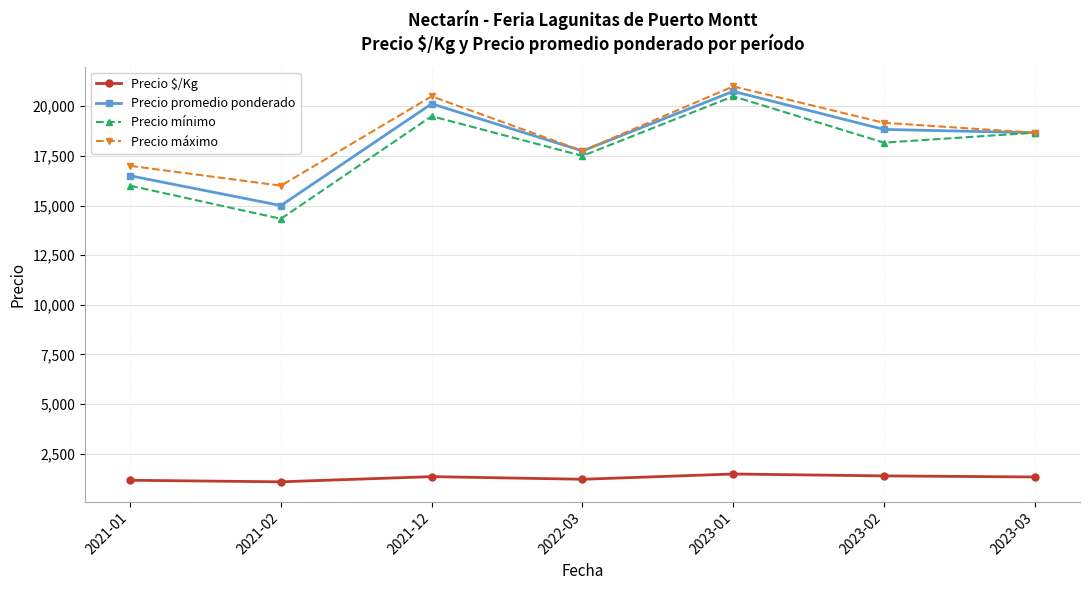

What is the greatest value displayed?

21000